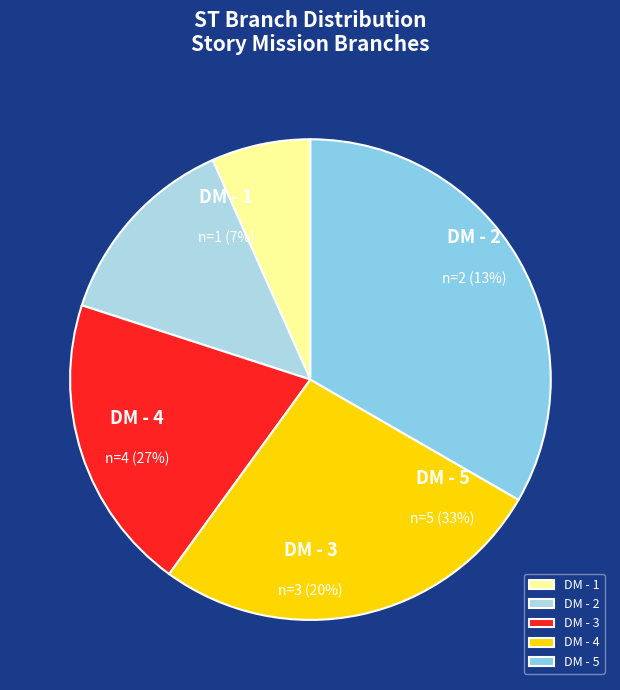

To the nearest percent, what is the difference between the largest and smallest slice percentages?

27%